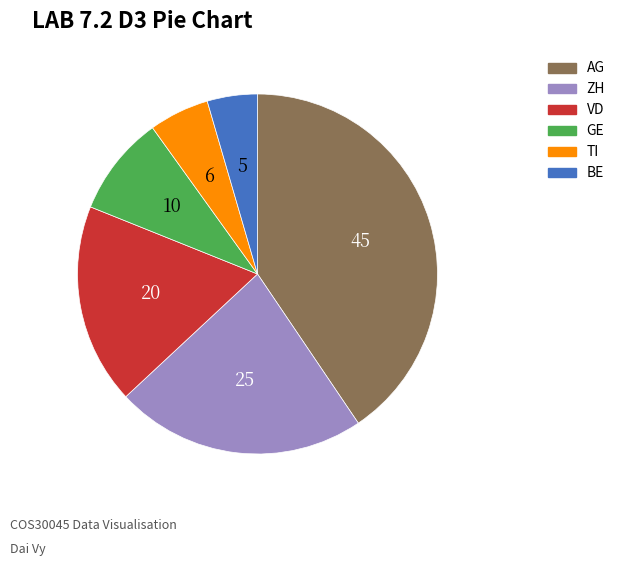

Which slice is the smallest?

BE